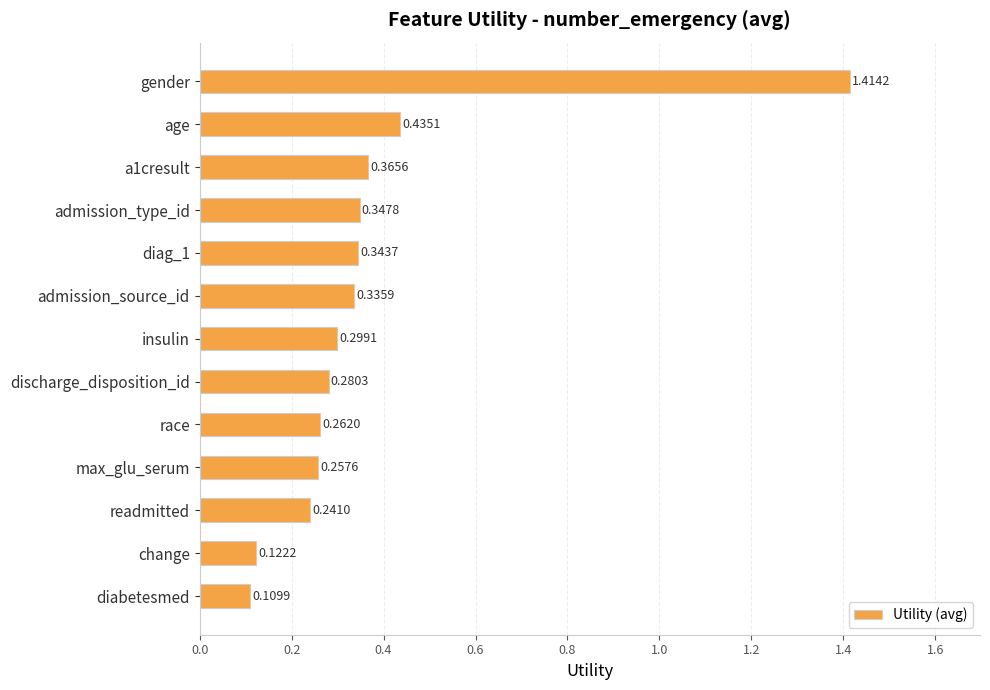

At which category does the chart reach its minimum across all series?

diabetesmed